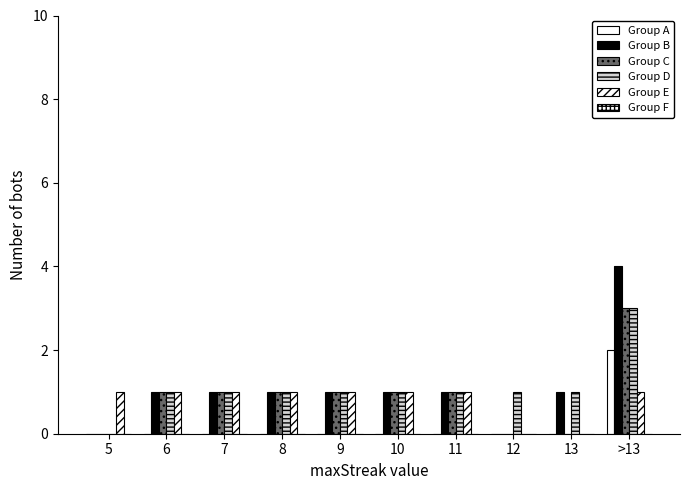

At which category does the chart reach its minimum across all series?

5